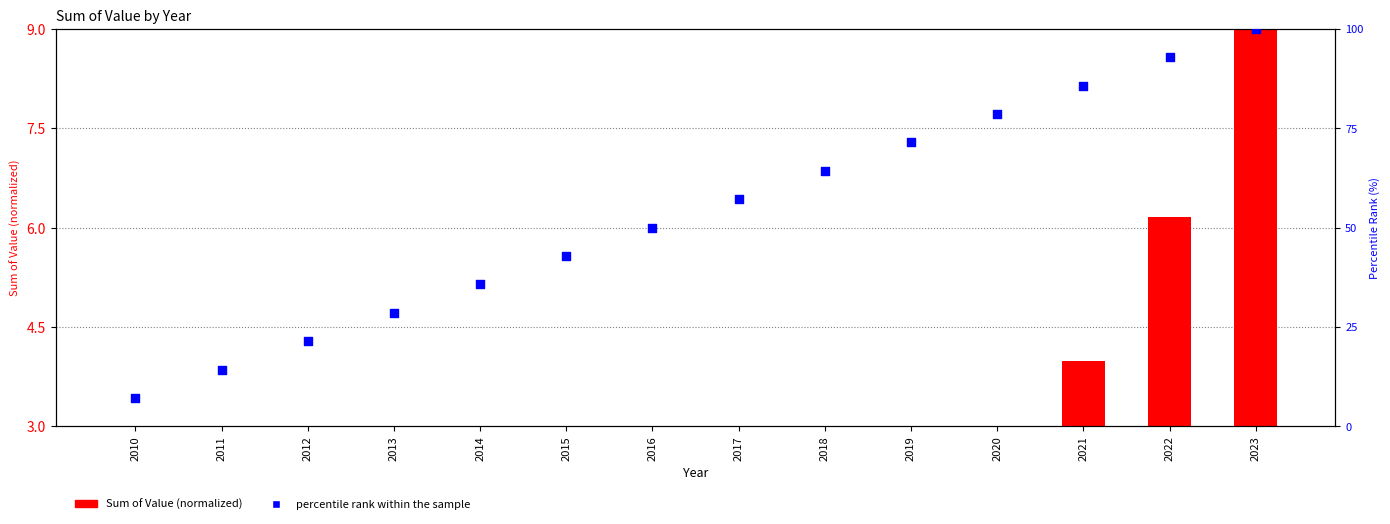

At how many categories does at least one series exceed 7?

14